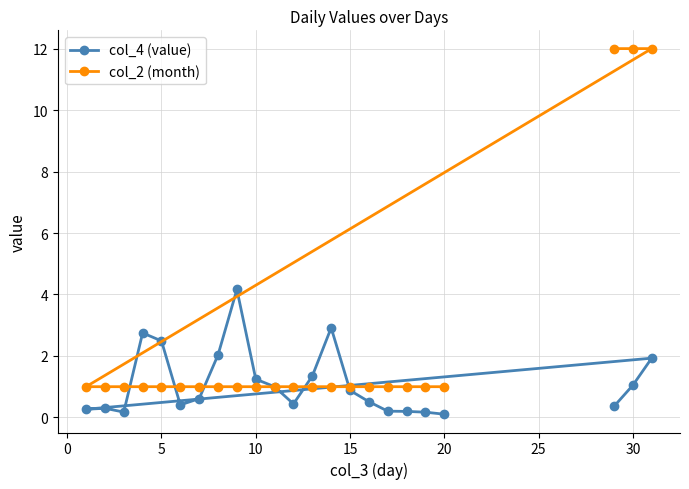

Which series has the largest total across all categories?

col_2 (month)